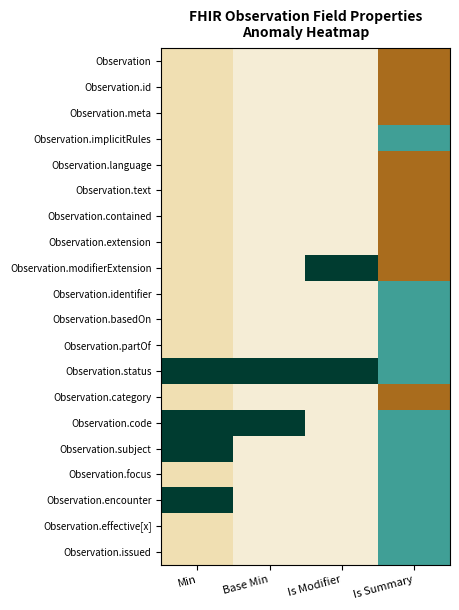

Reading right to left, extract all data points from this chart.

Observation: Is Summary=-0.6	Is Modifier=-0.1	Base Min=-0.1	Min=-0.2
Observation.id: Is Summary=-0.6	Is Modifier=-0.1	Base Min=-0.1	Min=-0.2
Observation.meta: Is Summary=-0.6	Is Modifier=-0.1	Base Min=-0.1	Min=-0.2
Observation.implicitRules: Is Summary=0.4	Is Modifier=-0.1	Base Min=-0.1	Min=-0.2
Observation.language: Is Summary=-0.6	Is Modifier=-0.1	Base Min=-0.1	Min=-0.2
Observation.text: Is Summary=-0.6	Is Modifier=-0.1	Base Min=-0.1	Min=-0.2
Observation.contained: Is Summary=-0.6	Is Modifier=-0.1	Base Min=-0.1	Min=-0.2
Observation.extension: Is Summary=-0.6	Is Modifier=-0.1	Base Min=-0.1	Min=-0.2
Observation.modifierExtension: Is Summary=-0.6	Is Modifier=0.9	Base Min=-0.1	Min=-0.2
Observation.identifier: Is Summary=0.4	Is Modifier=-0.1	Base Min=-0.1	Min=-0.2
Observation.basedOn: Is Summary=0.4	Is Modifier=-0.1	Base Min=-0.1	Min=-0.2
Observation.partOf: Is Summary=0.4	Is Modifier=-0.1	Base Min=-0.1	Min=-0.2
Observation.status: Is Summary=0.4	Is Modifier=0.9	Base Min=0.9	Min=0.8
Observation.category: Is Summary=-0.6	Is Modifier=-0.1	Base Min=-0.1	Min=-0.2
Observation.code: Is Summary=0.4	Is Modifier=-0.1	Base Min=0.9	Min=0.8
Observation.subject: Is Summary=0.4	Is Modifier=-0.1	Base Min=-0.1	Min=0.8
Observation.focus: Is Summary=0.4	Is Modifier=-0.1	Base Min=-0.1	Min=-0.2
Observation.encounter: Is Summary=0.4	Is Modifier=-0.1	Base Min=-0.1	Min=0.8
Observation.effective[x]: Is Summary=0.4	Is Modifier=-0.1	Base Min=-0.1	Min=-0.2
Observation.issued: Is Summary=0.4	Is Modifier=-0.1	Base Min=-0.1	Min=-0.2